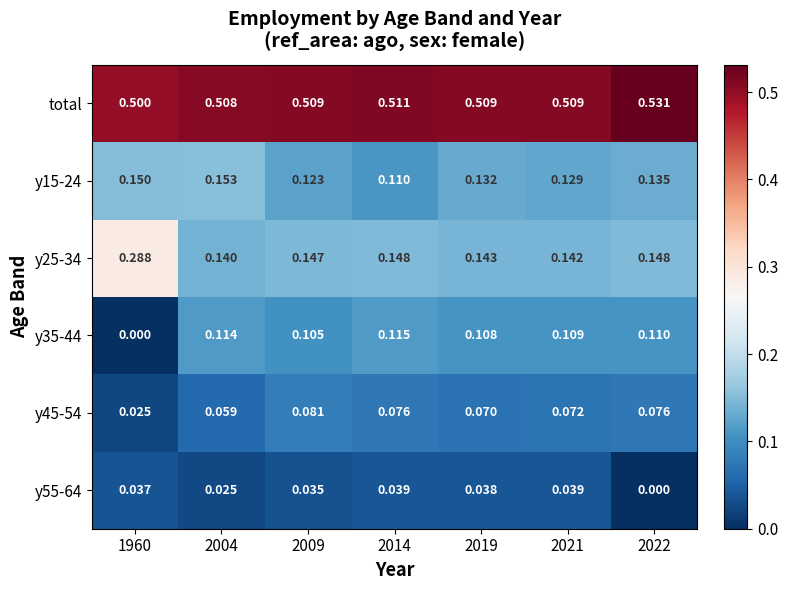

At how many categories does at least one series exceed 0?

7